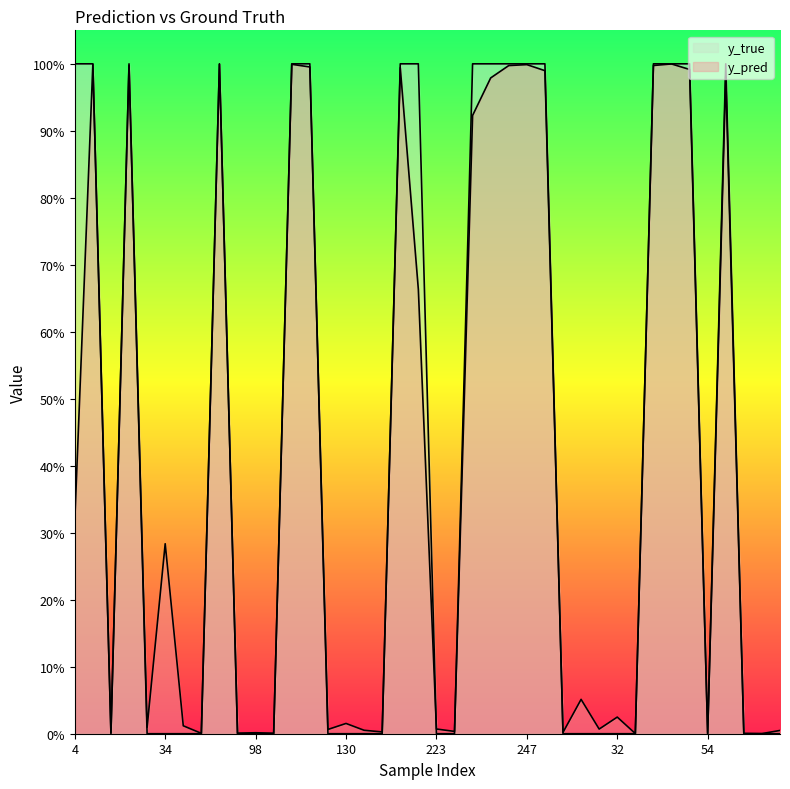

Which has a higher value, 62 or 245?

245